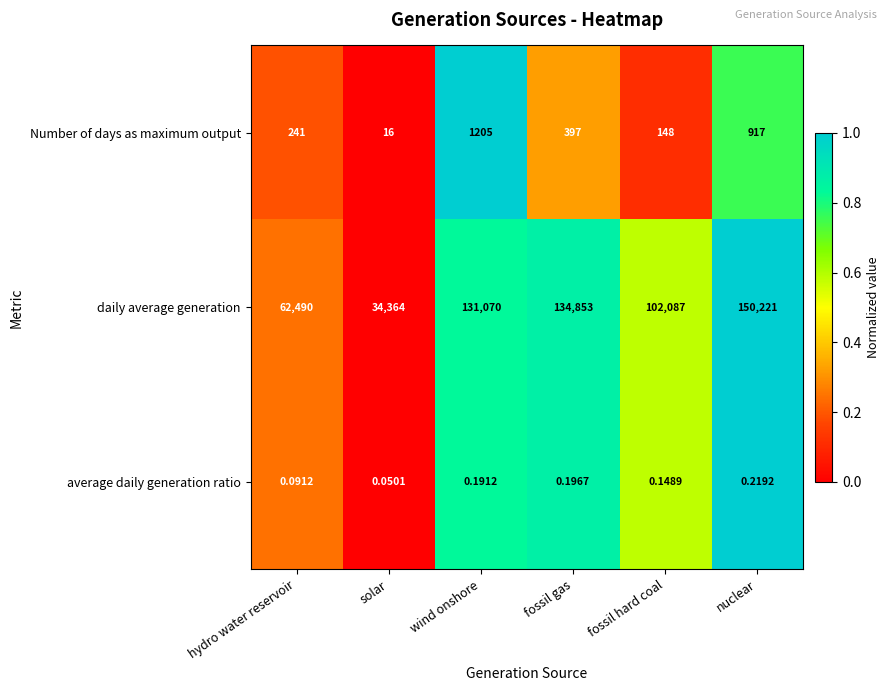

At which category does the chart reach its minimum across all series?

solar